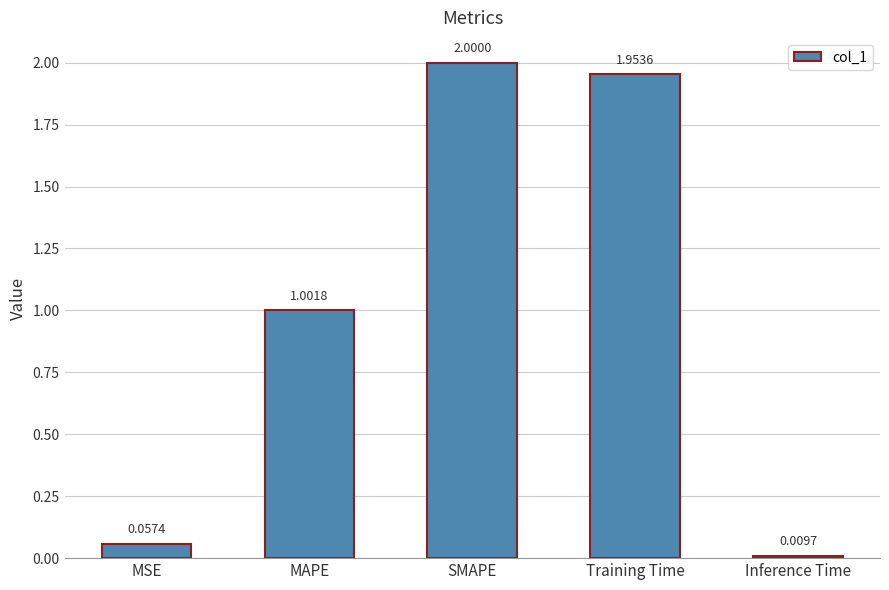

At which label does the data first exceed 1?

MAPE